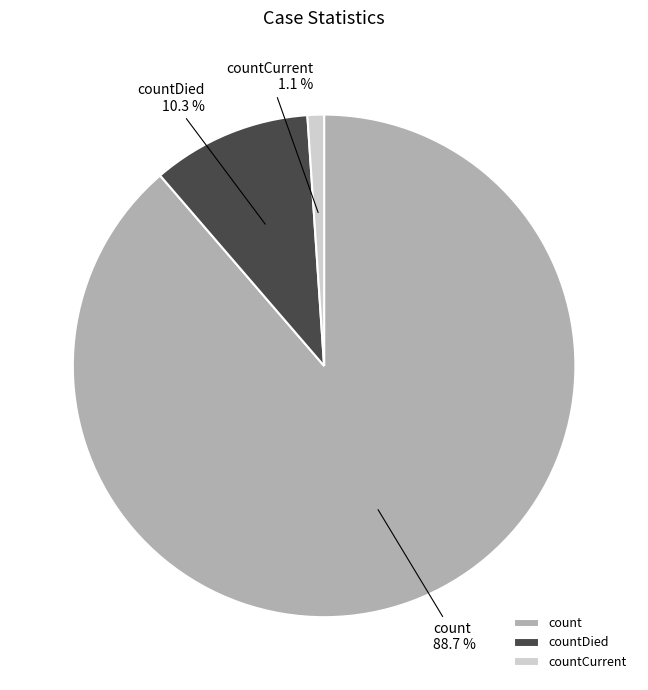

To the nearest percent, what portion does countDied represent?

10%